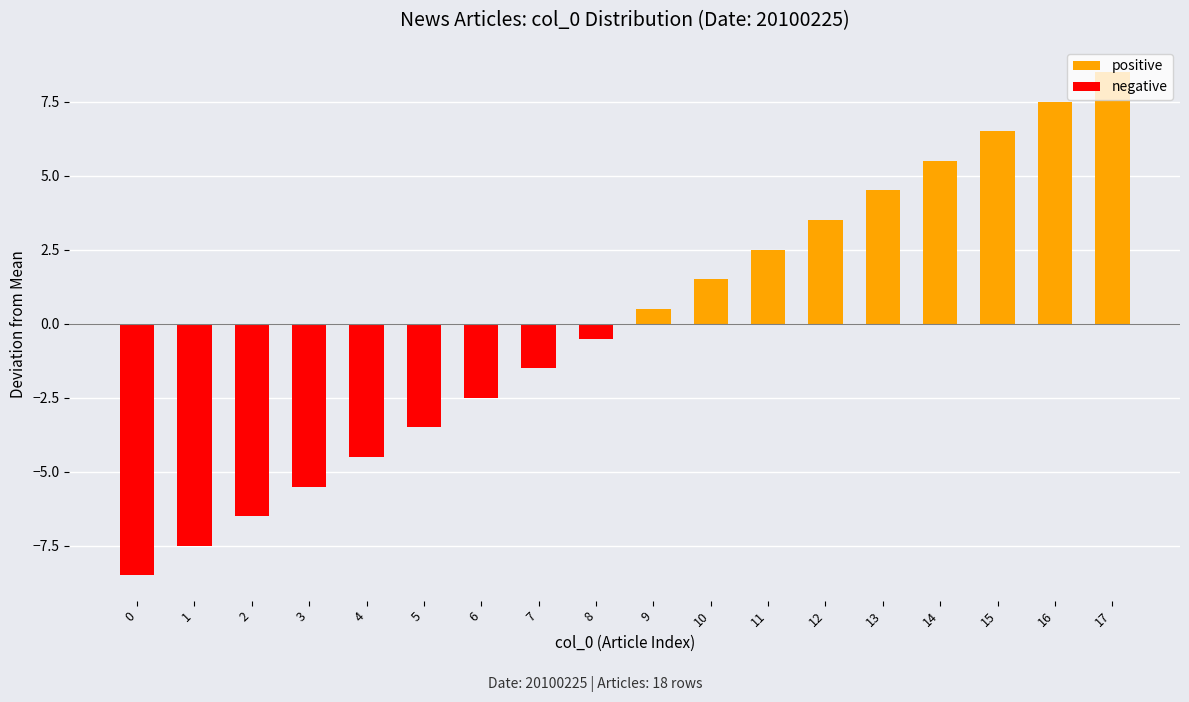

At which label is negative closest to -4?

4